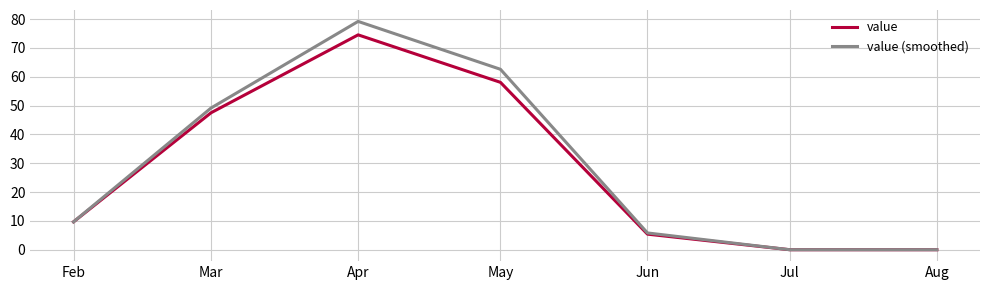

What is the sum of the value (smoothed) values at Mar and Jun?

55.0